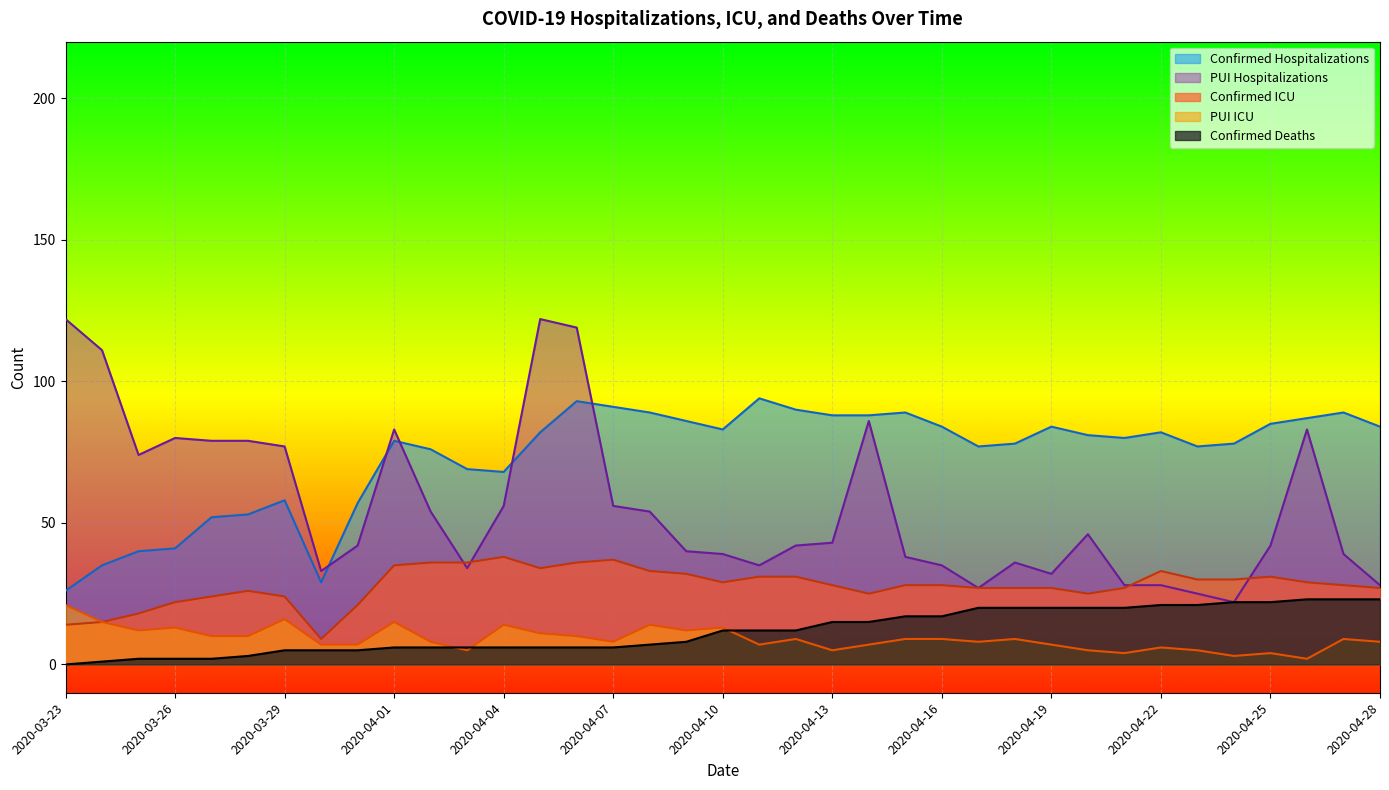

How many lines are shown in the chart?

5